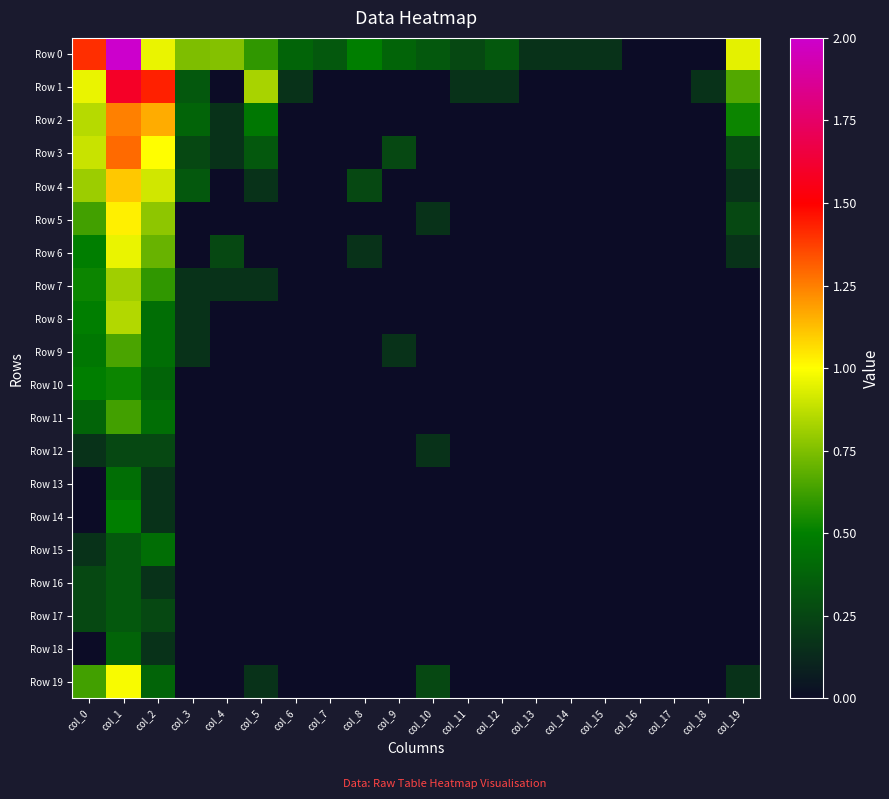

Rank the series at col_19 from lowest to highest value.

Row 7, Row 8, Row 9, Row 10, Row 11, Row 12, Row 13, Row 14, Row 15, Row 16, Row 17, Row 18, Row 4, Row 6, Row 19, Row 3, Row 5, Row 2, Row 1, Row 0